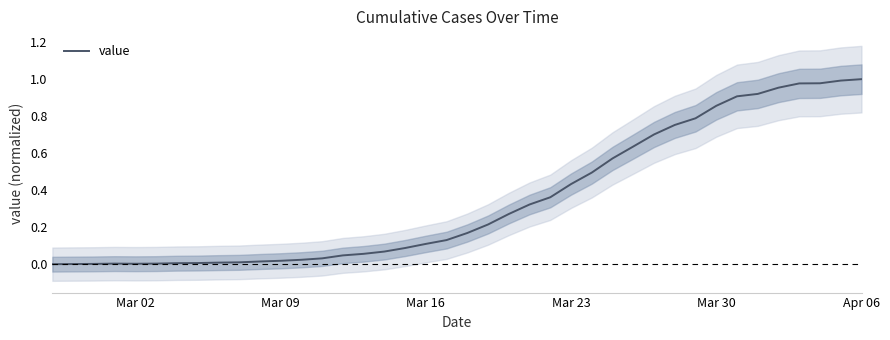

How many values exceed 0?

39